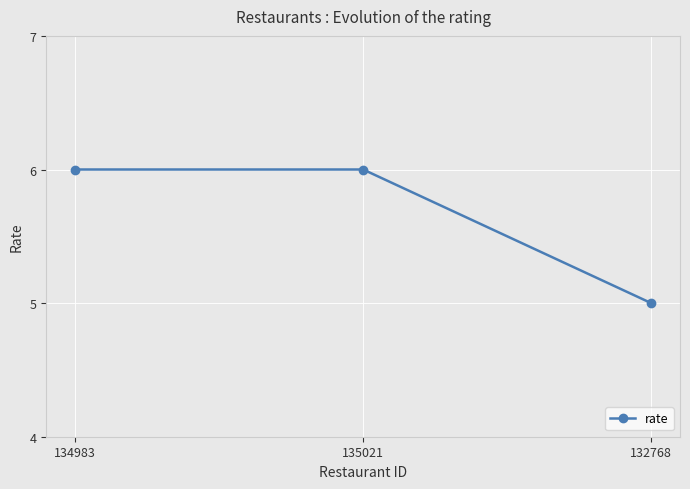

What is the smallest value displayed?

5